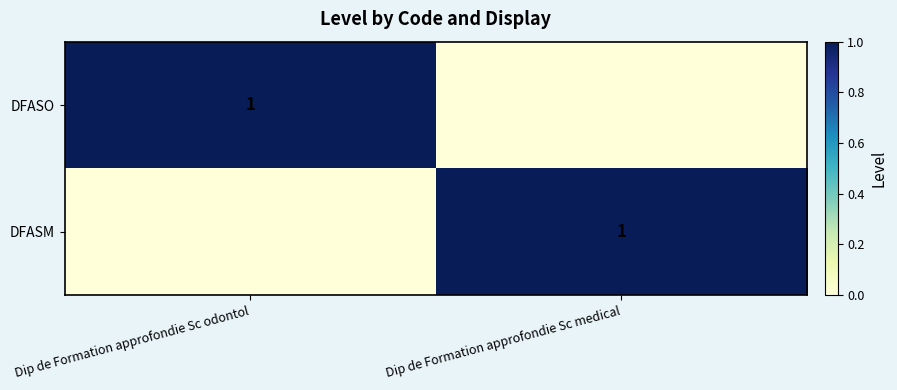

The DFASM series shows 0 at Dip de Formation approfondie Sc medical. True or false?

False